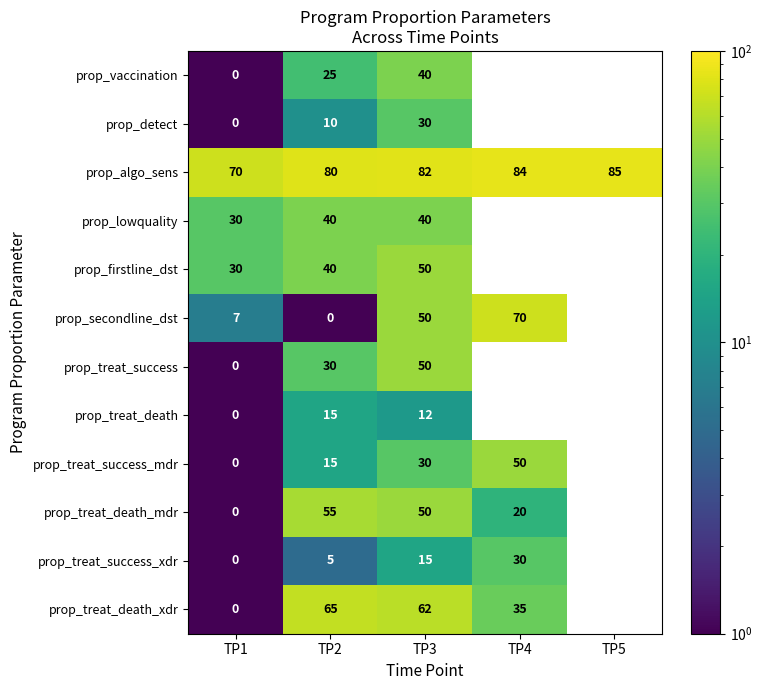

What is the spread (max minus min) of values at TP1?

70.0